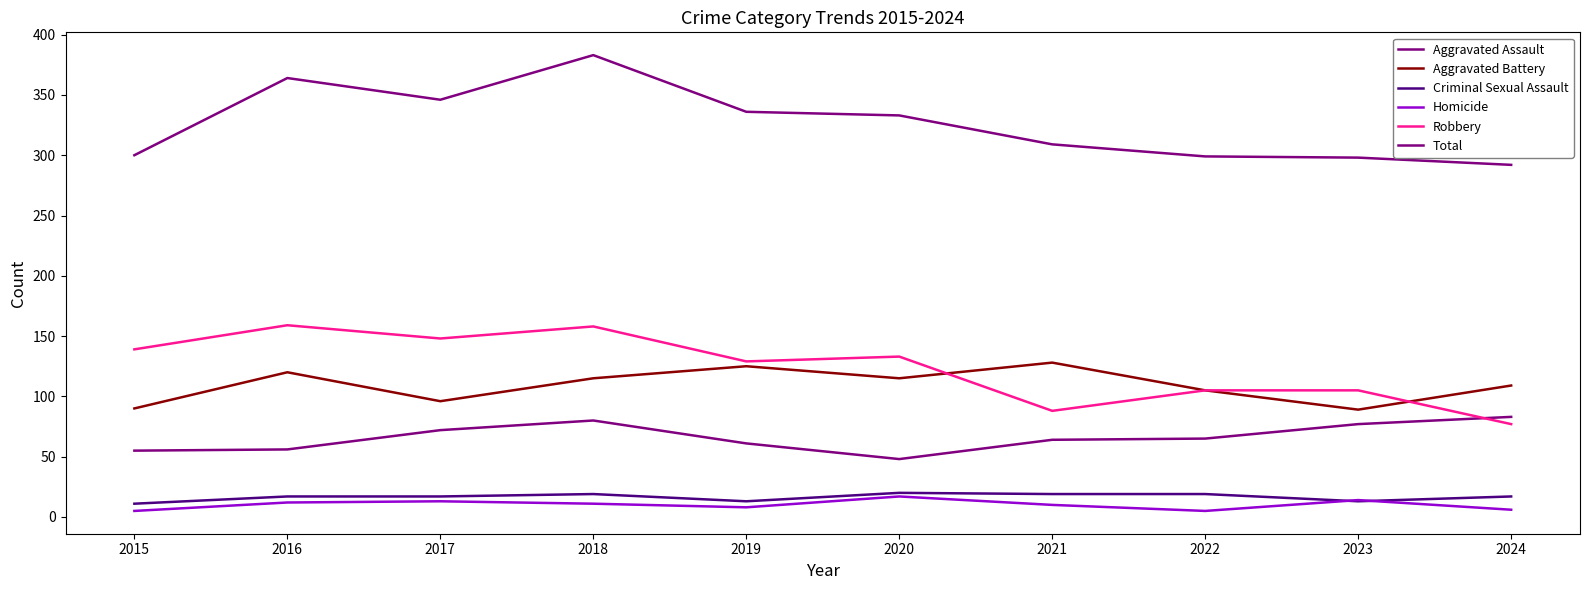

Is this an area chart (filled region under the line)?

No